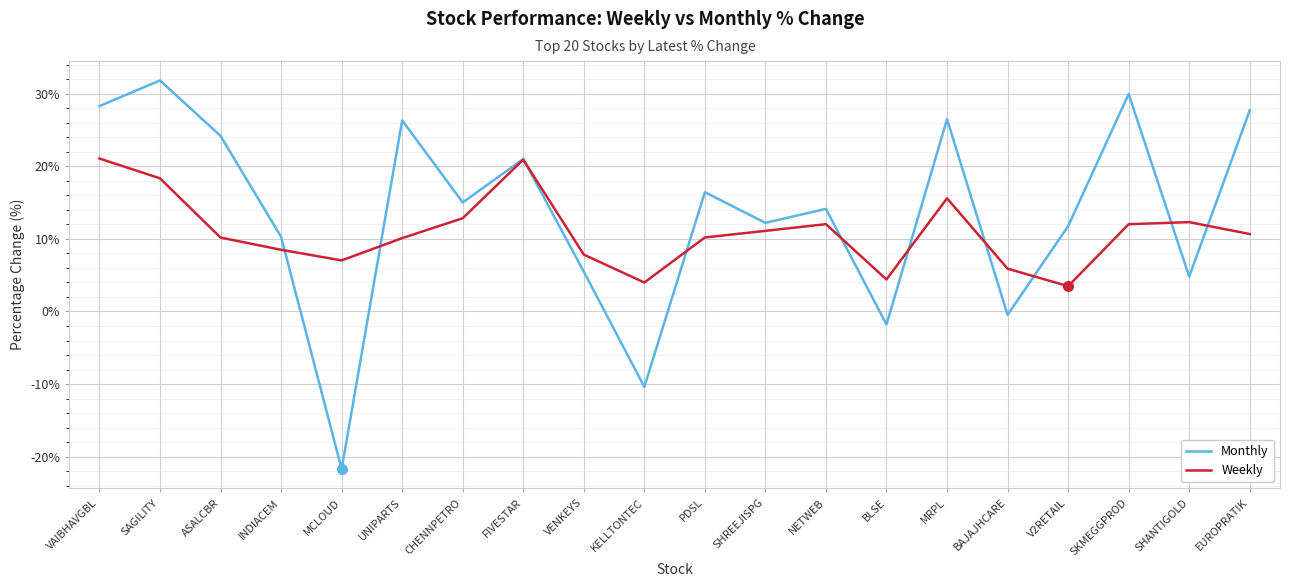

True or false: Weekly has a value of 21.1 at VAIBHAVGBL.

True